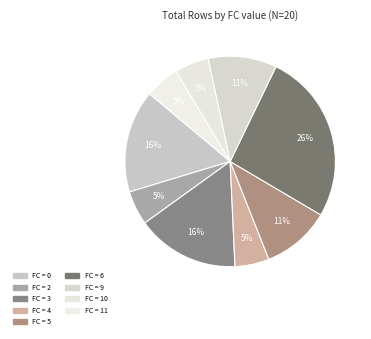

How many slices are in this pie chart?

9